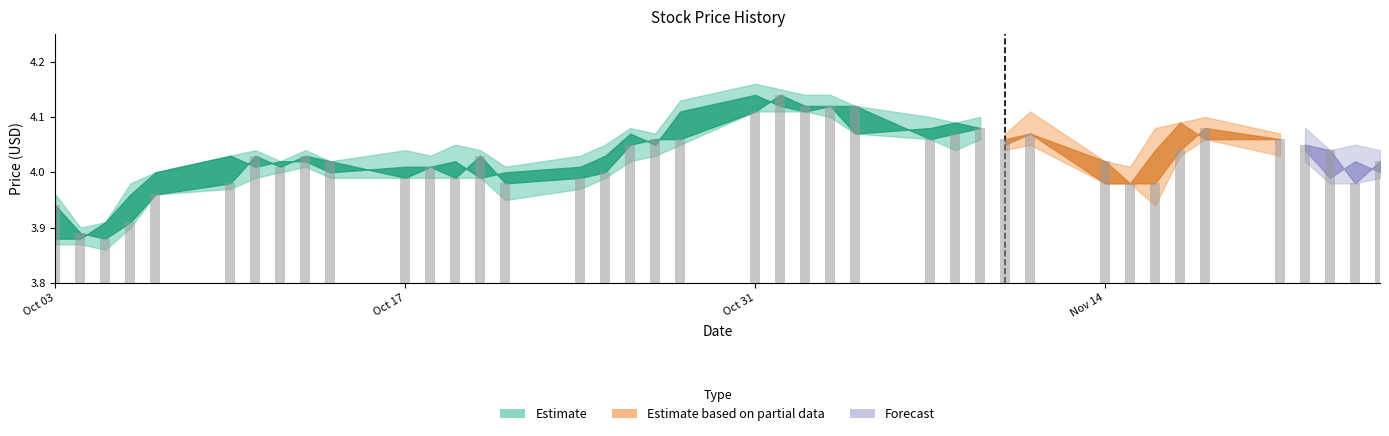

What is the difference between the maximum and minimum values?

0.3